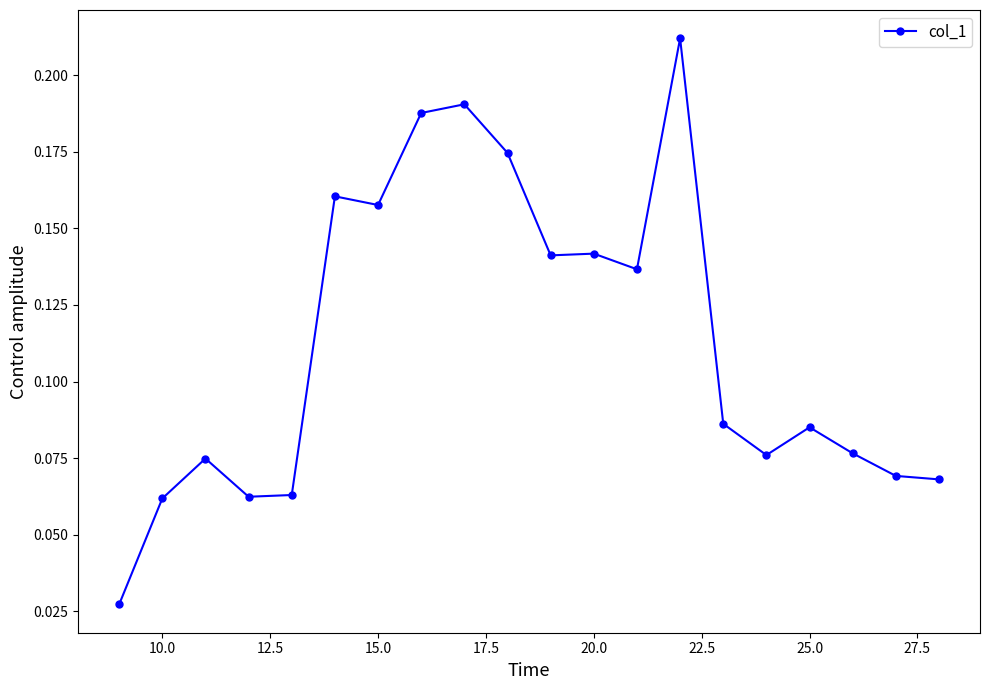

Count the values in the range 0 to 1.

20